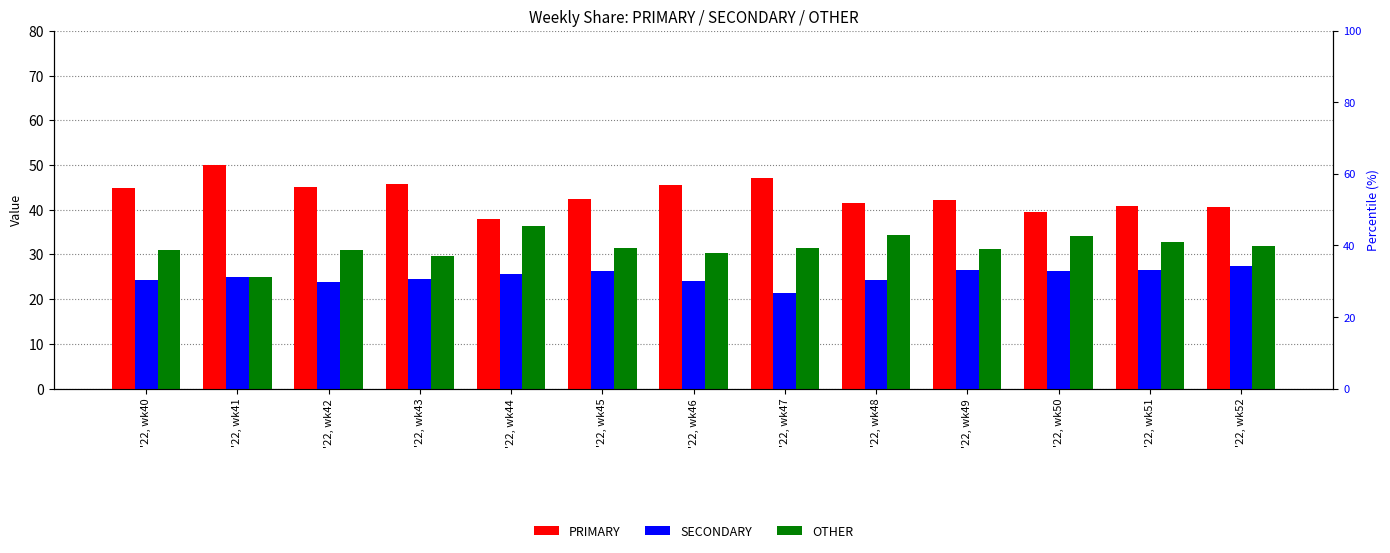

Which series has the widest spread of values?

PRIMARY